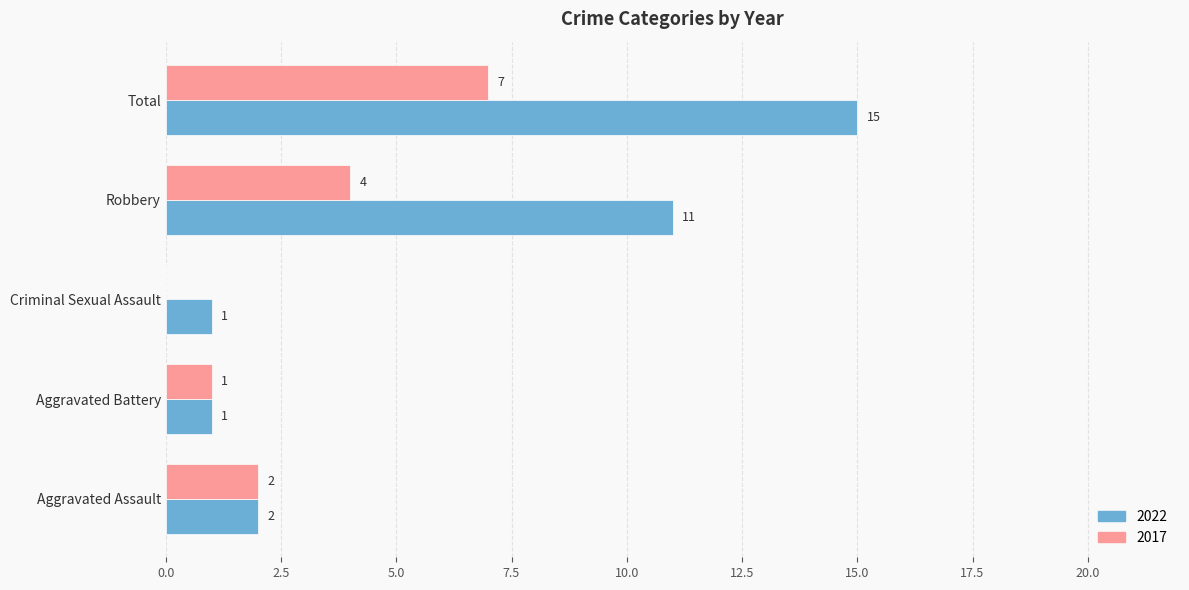

What is the sum of the 2017 values at Aggravated Battery and Total?

8